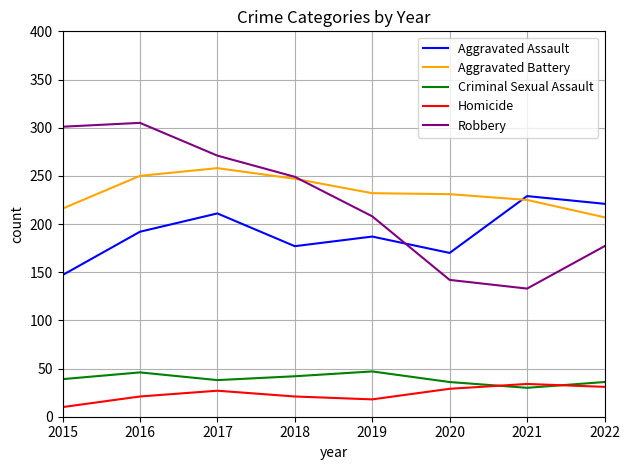

True or false: Homicide has more than 2 interior local peaks.

False